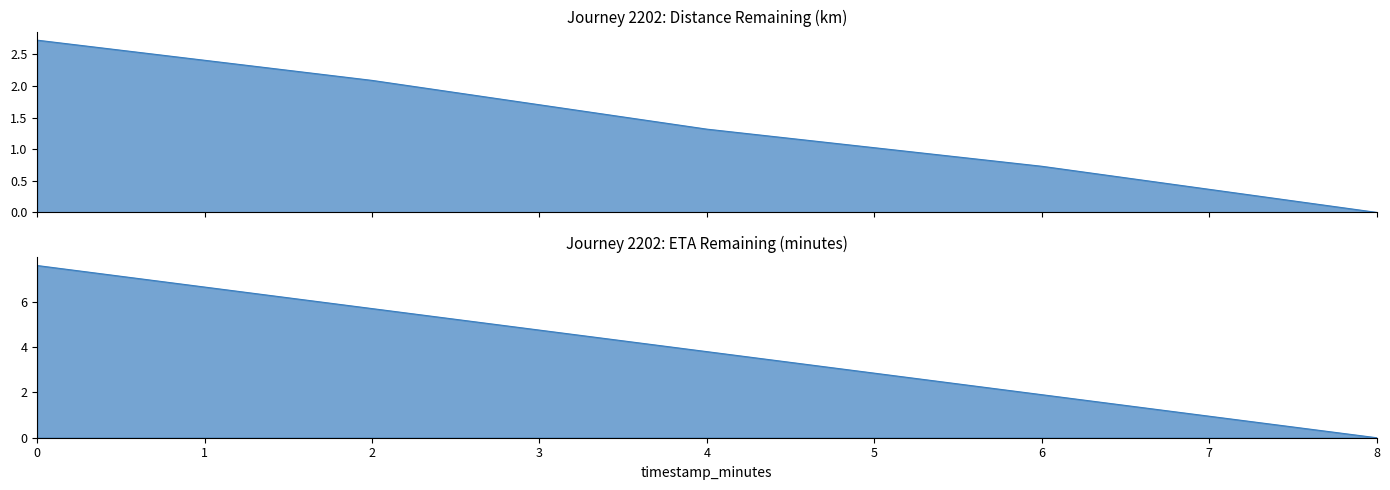

Is it true that eta_remaining_minutes equals 0.0 at 8.0?

True